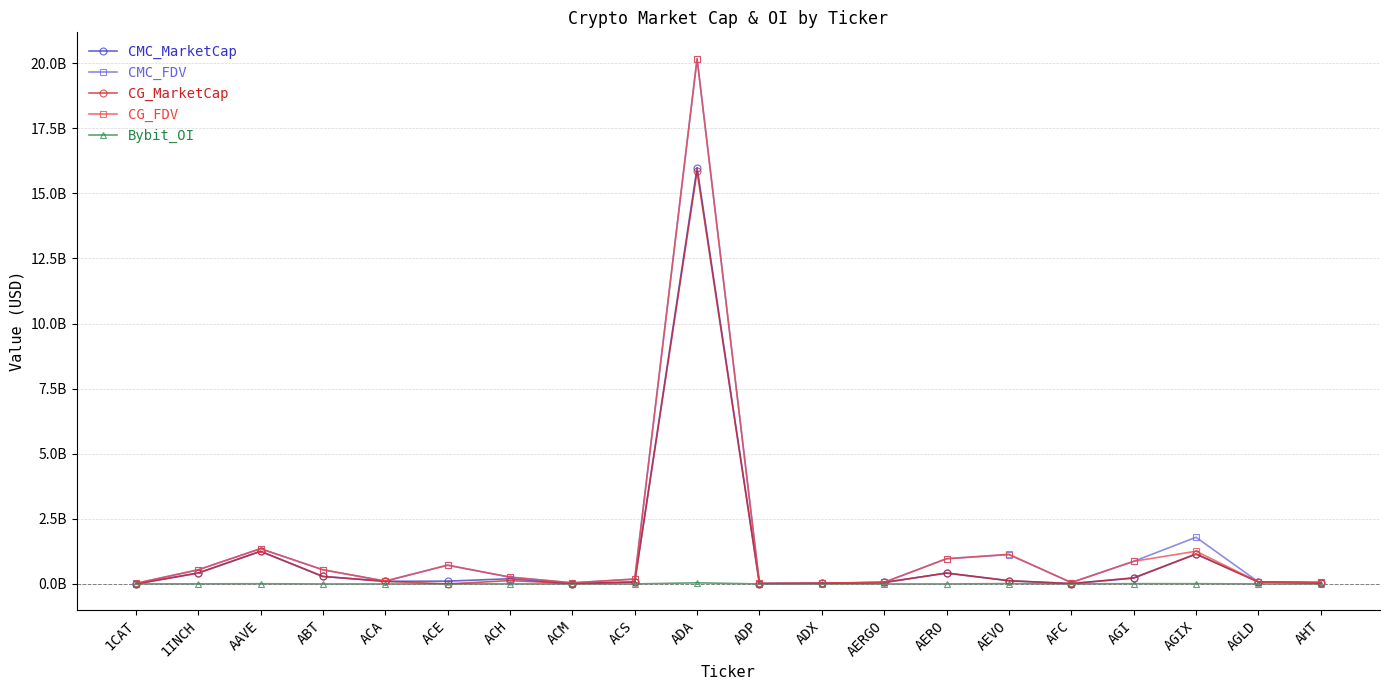

At which label is Bybit_OI closest to 0?

ABT